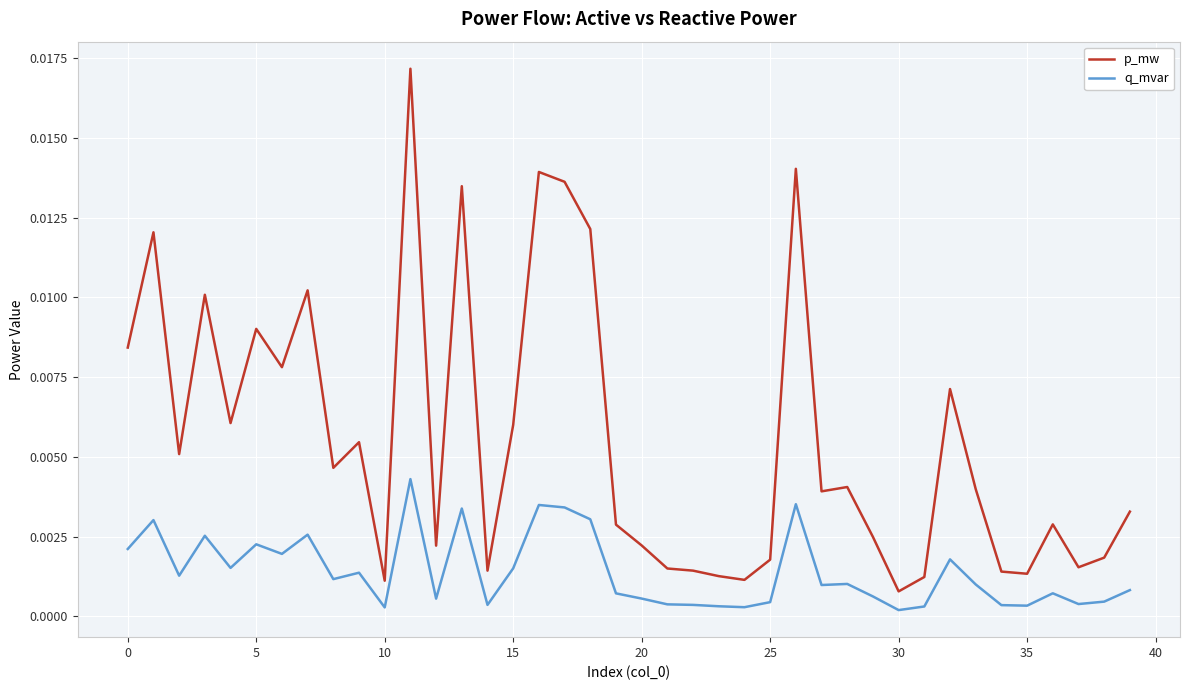

In p_mw, how many points are higher than both neighbors (excluding endpoints)?

12